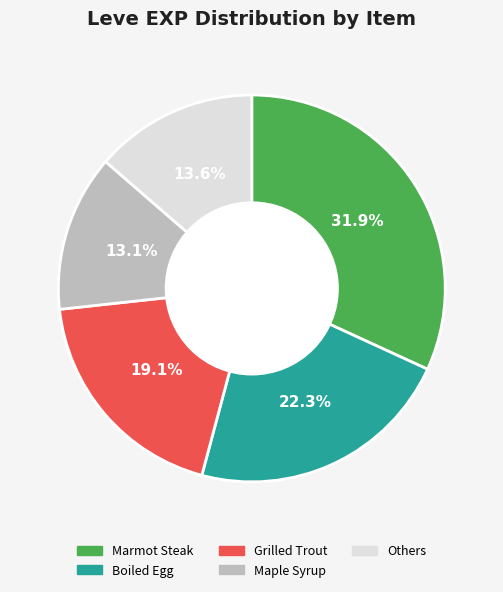

Is there any slice that represents more than half of the pie?

No